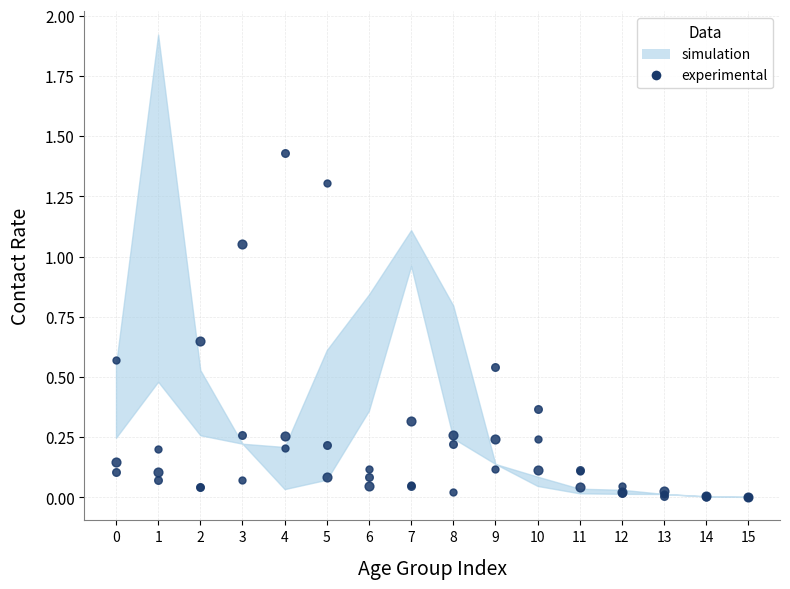

Which has a higher value, 1 or 6?

1